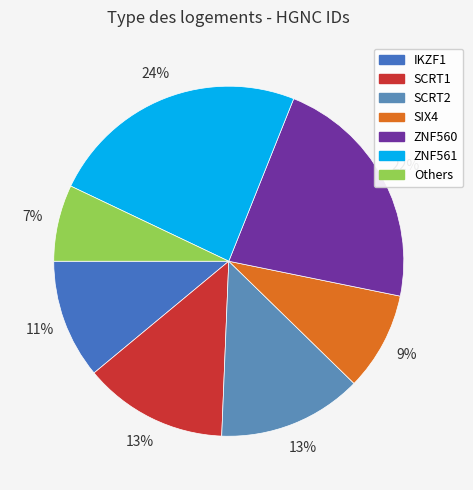

Combined, do SCRT2 and SIX4 account for over 50%?

No